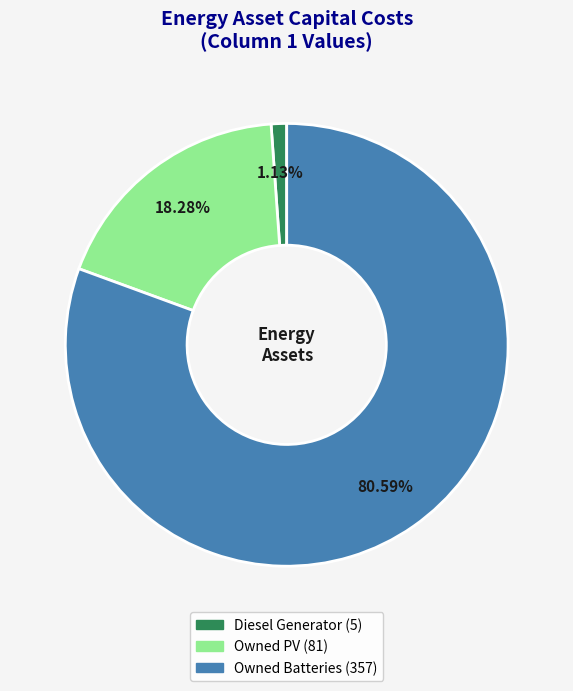

What portion of the pie excludes Diesel Generator?

98.9%